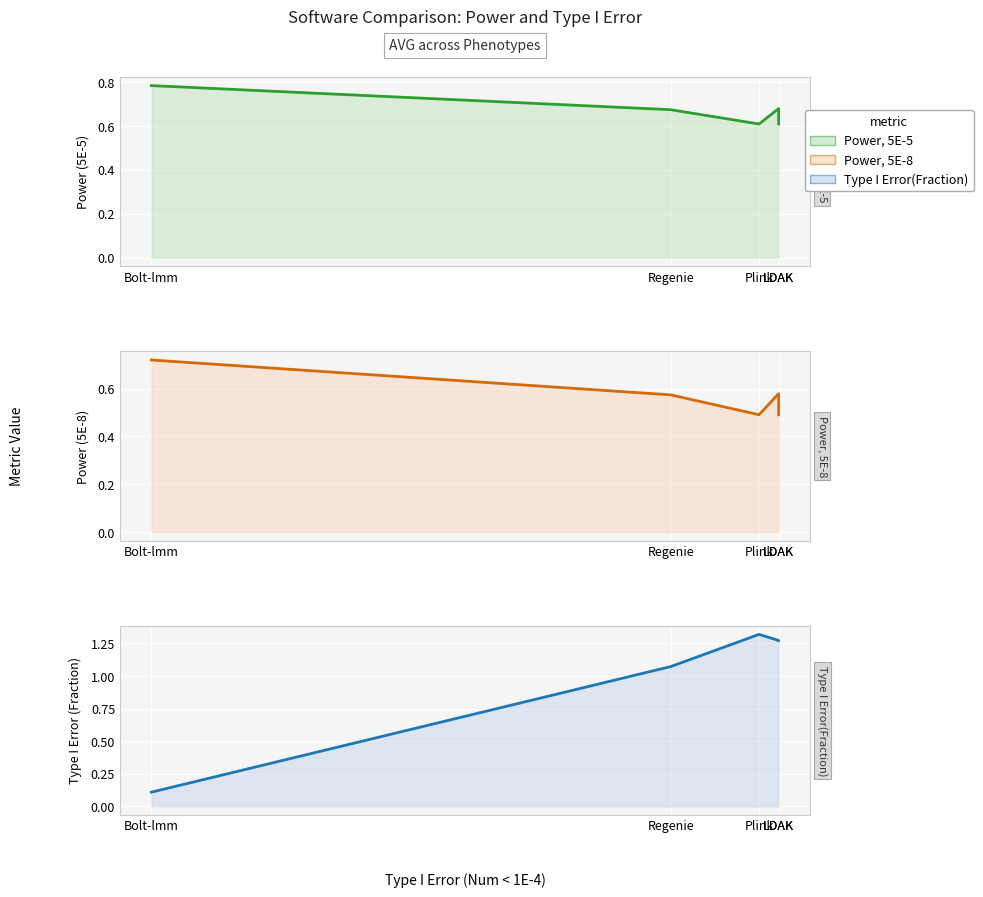

List the series in order of their peak value, lowest first.

Power, 5E-8, Power, 5E-5, Type I Error(Fraction)